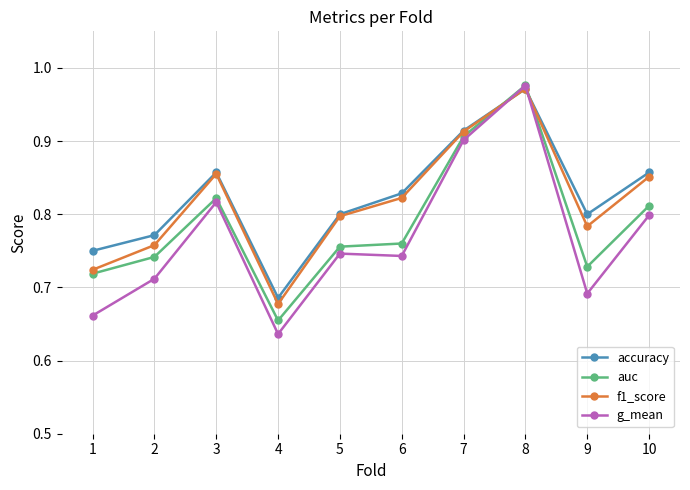

Where do auc and f1_score first cross each other?

7 and 8